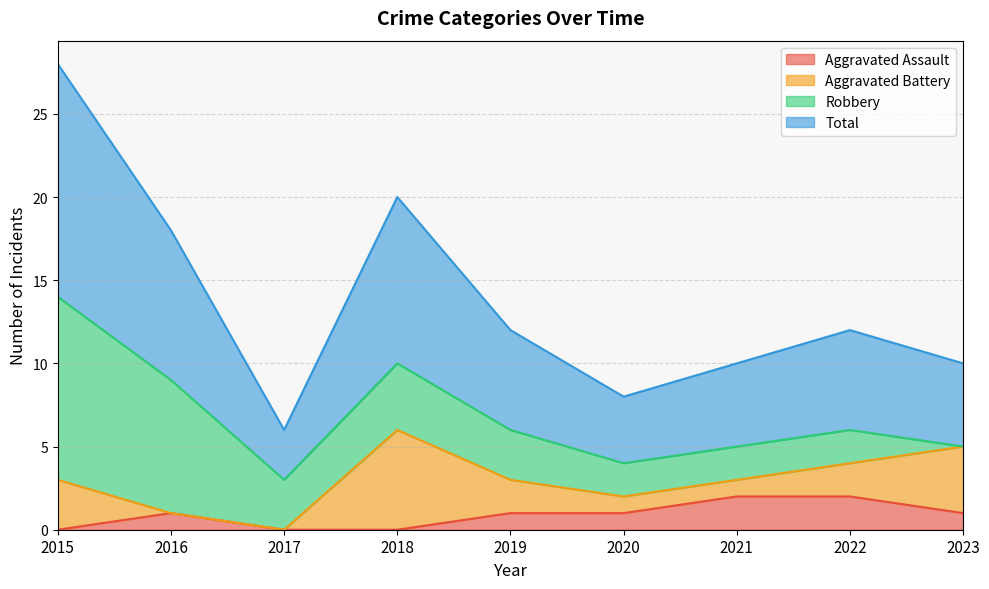

True or false: Aggravated Assault has a value of 0 at 2015.

True